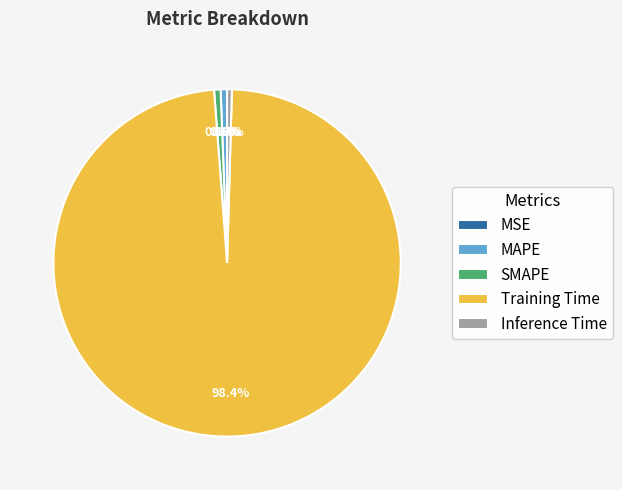

The SMAPE slice represents 1% of the pie. True or false?

True